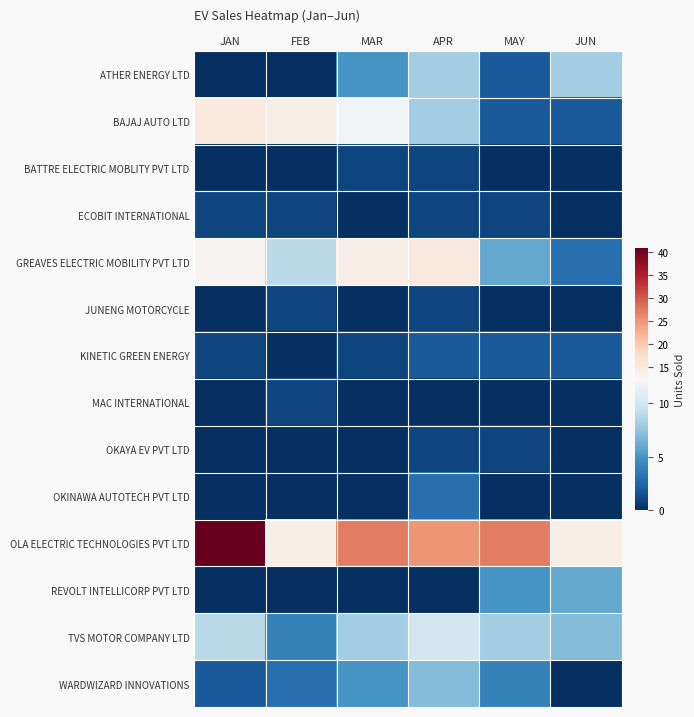

Which series has the widest spread of values?

OLA ELECTRIC TECHNOLOGIES PVT LTD